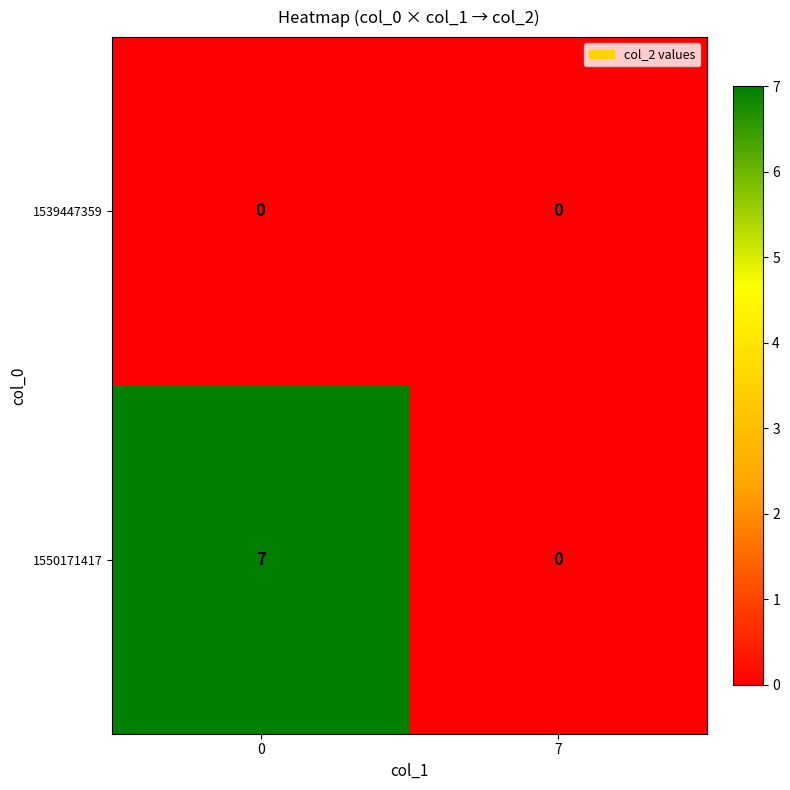

How many distinct data groups are displayed?

2